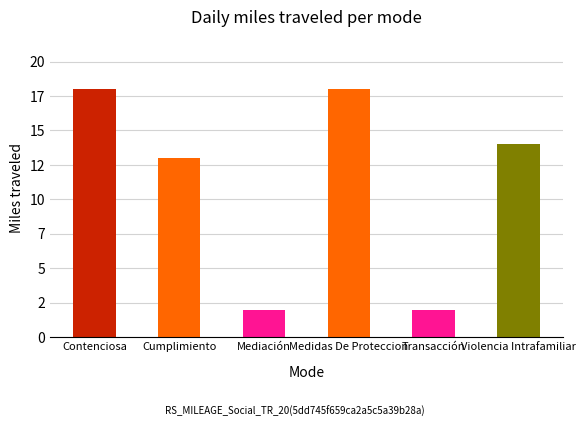

Are the bars horizontal?

No